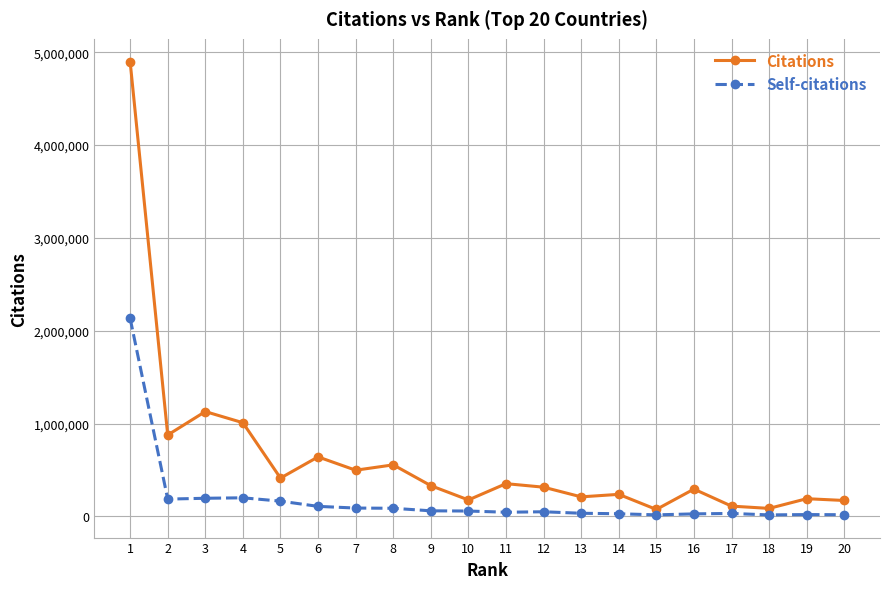

Which series has the largest total across all categories?

Citations